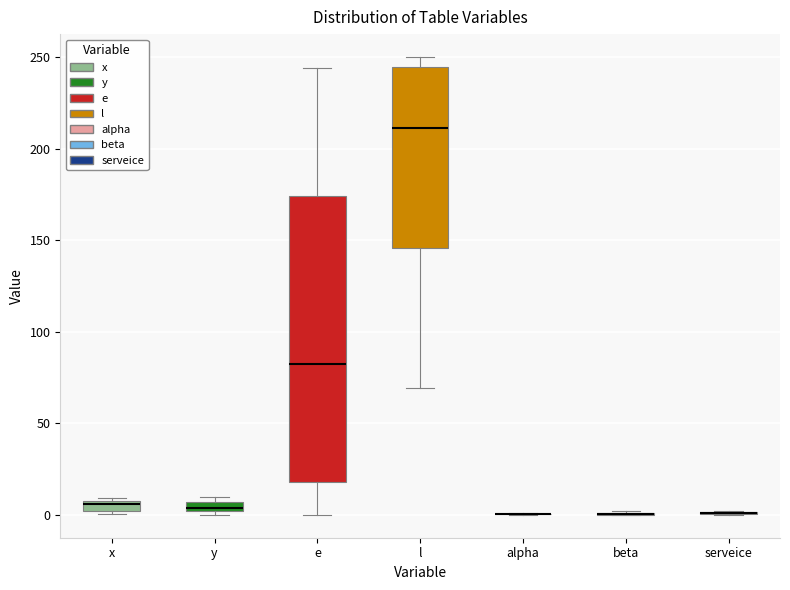

Comparing the boxes themselves (not the whiskers), which one is the tallest?

e